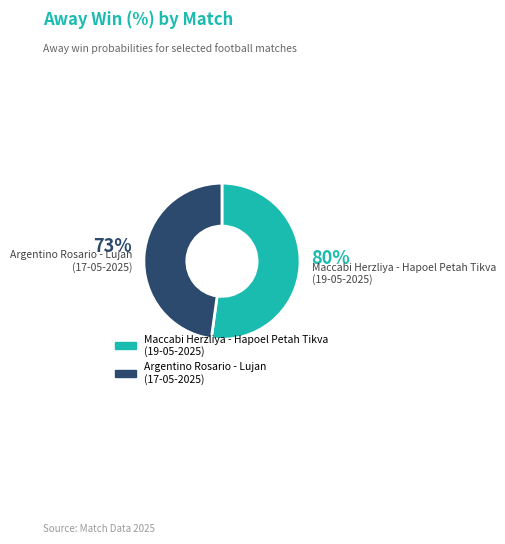

To the nearest percent, what portion does Argentino Rosario - Lujan
(17-05-2025) represent?

48%